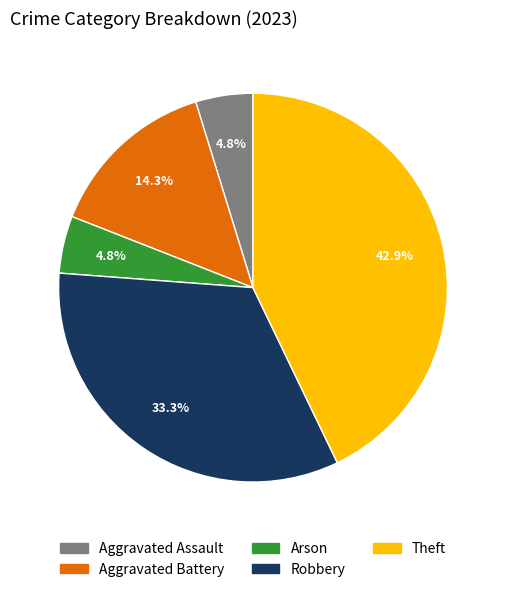

True or false: Robbery accounts for 33% of the total.

True